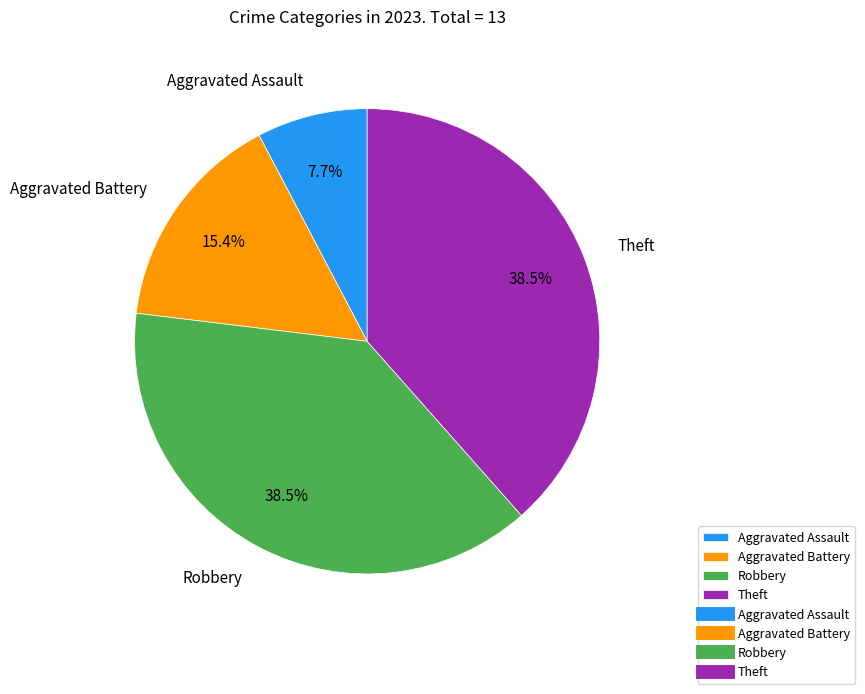

What portion of the pie excludes Aggravated Assault?

92.3%